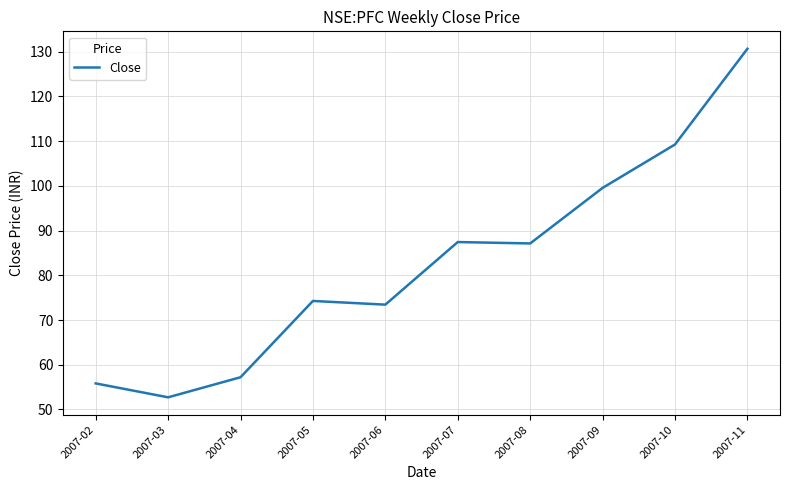

How many values exceed 87?

5